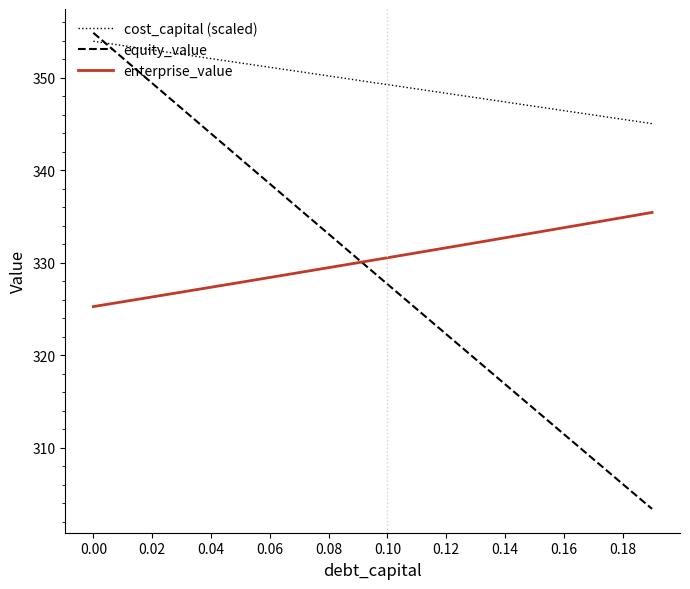

True or false: equity_value has more than 2 interior local peaks.

False